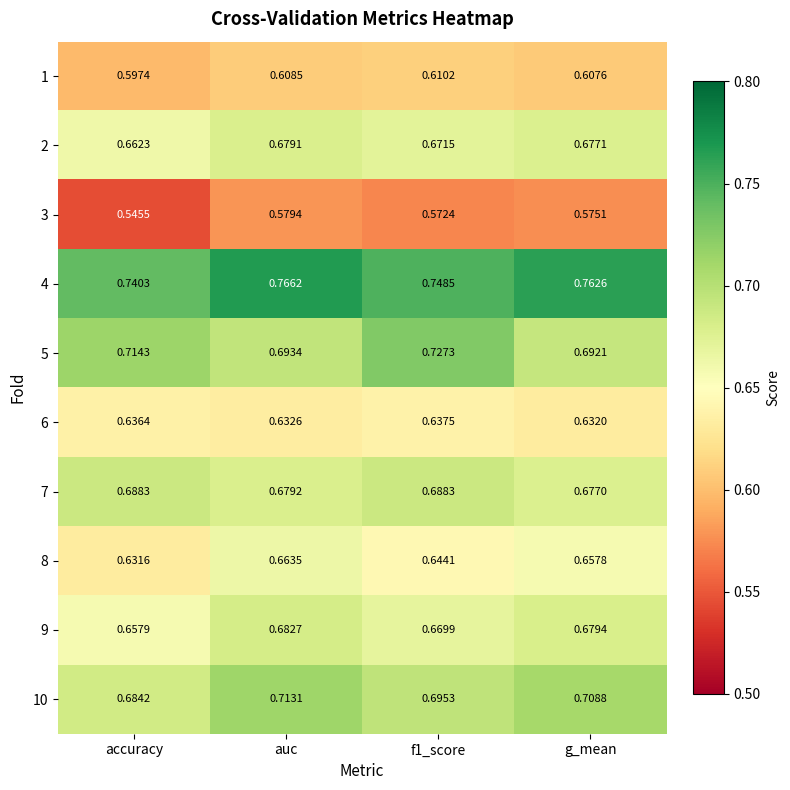

Which category has the lowest value across all series?

accuracy